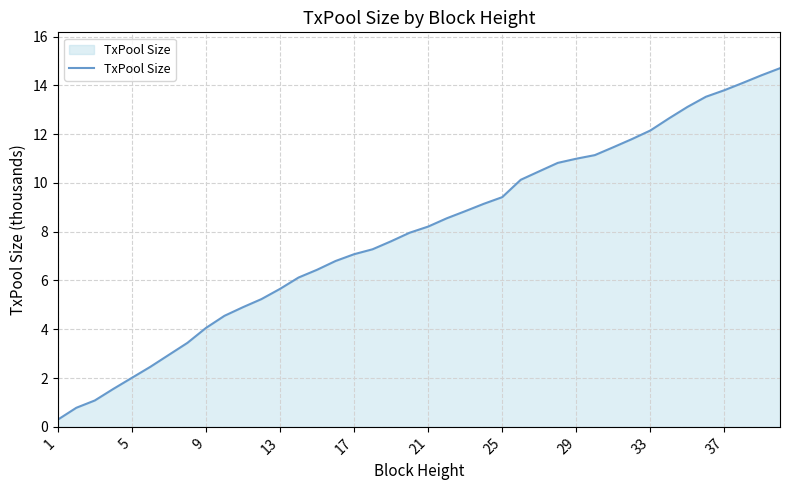

Reading right to left, what are all the values shown in this chart?

14.7	14.4	14.1	13.8	13.5	13.1	12.6	12.1	11.8	11.5	11.1	11.0	10.8	10.5	10.1	9.4	9.1	8.8	8.5	8.2	8.0	7.6	7.3	7.1	6.8	6.4	6.1	5.7	5.2	4.9	4.6	4.1	3.4	3.0	2.5	2.0	1.6	1.1	0.8	0.3